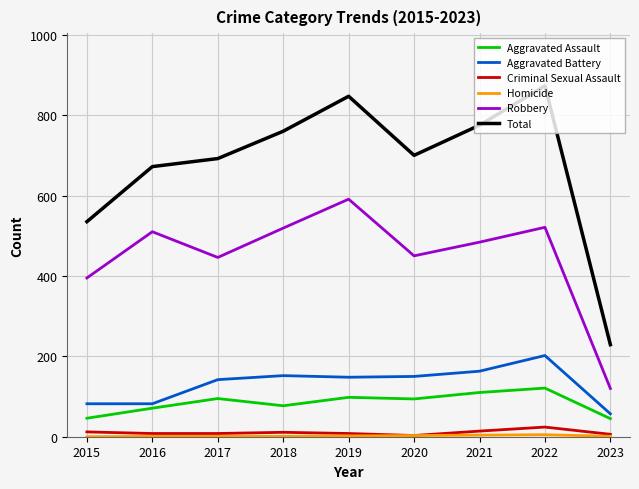

The value of Robbery at 2019 is 591. True or false?

True